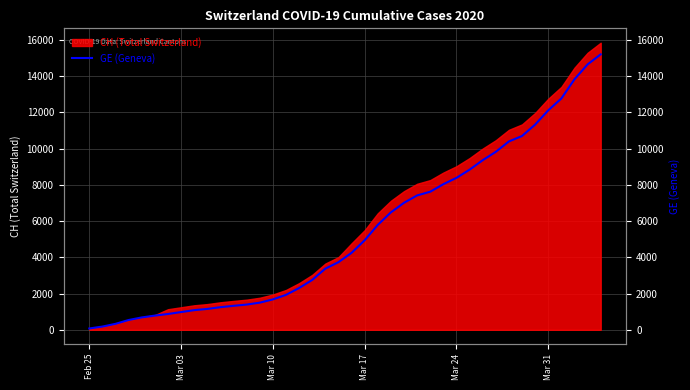

Where does the data first go above 4248?

Mar 17